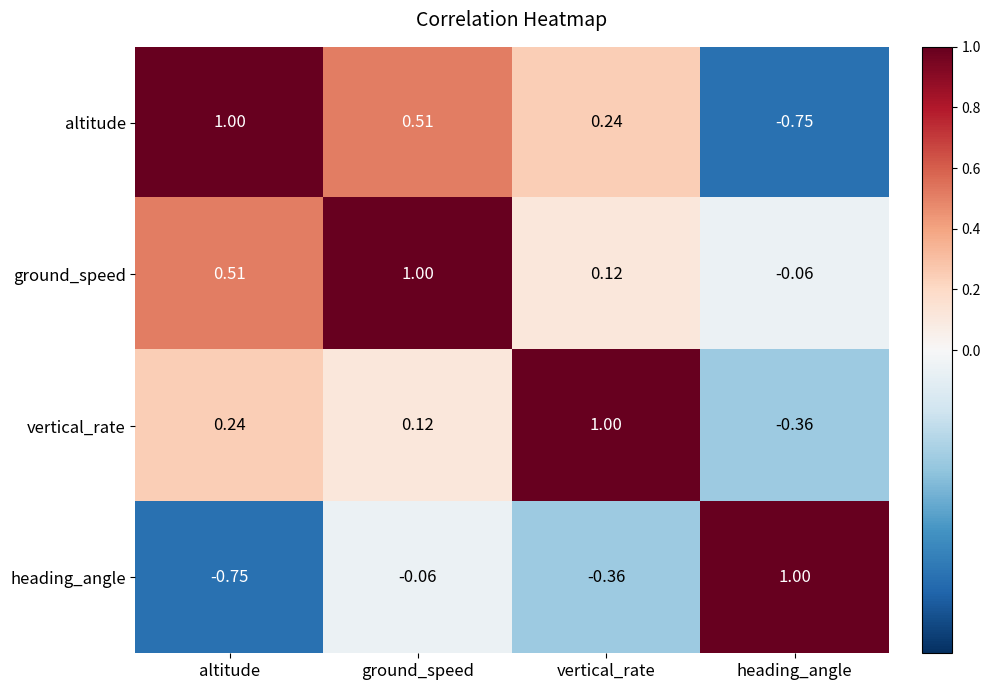

Rank the series at altitude from lowest to highest value.

heading_angle, vertical_rate, ground_speed, altitude